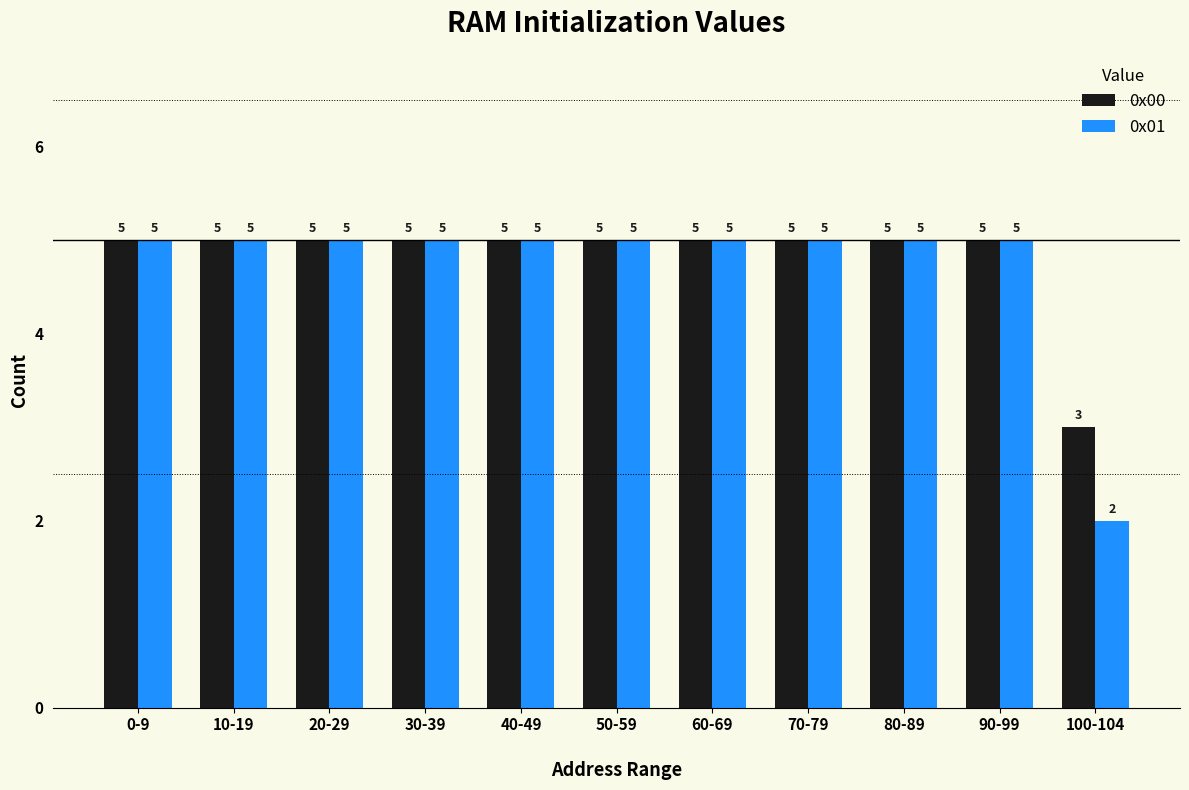

Read the 0x00 value at 10-19.

5